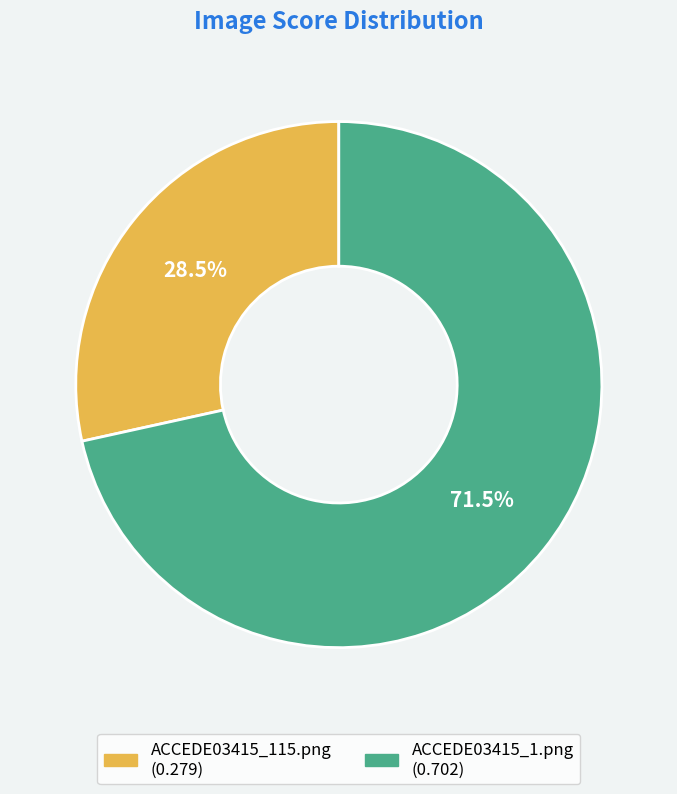

Does any single category account for the majority?

Yes